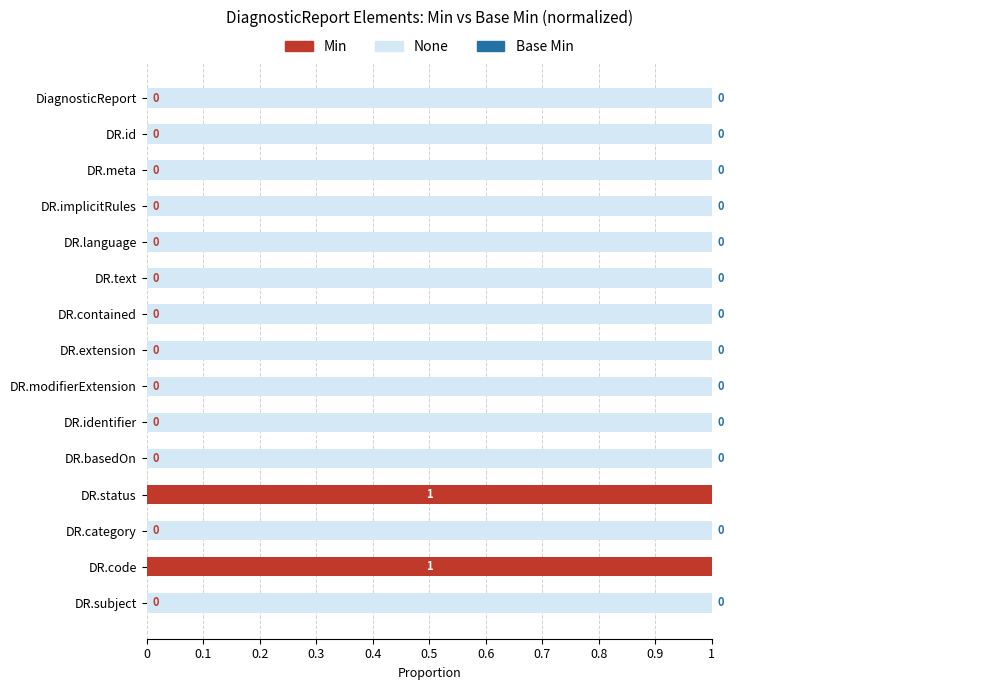

Is it true that None equals 1 at DR.text?

True